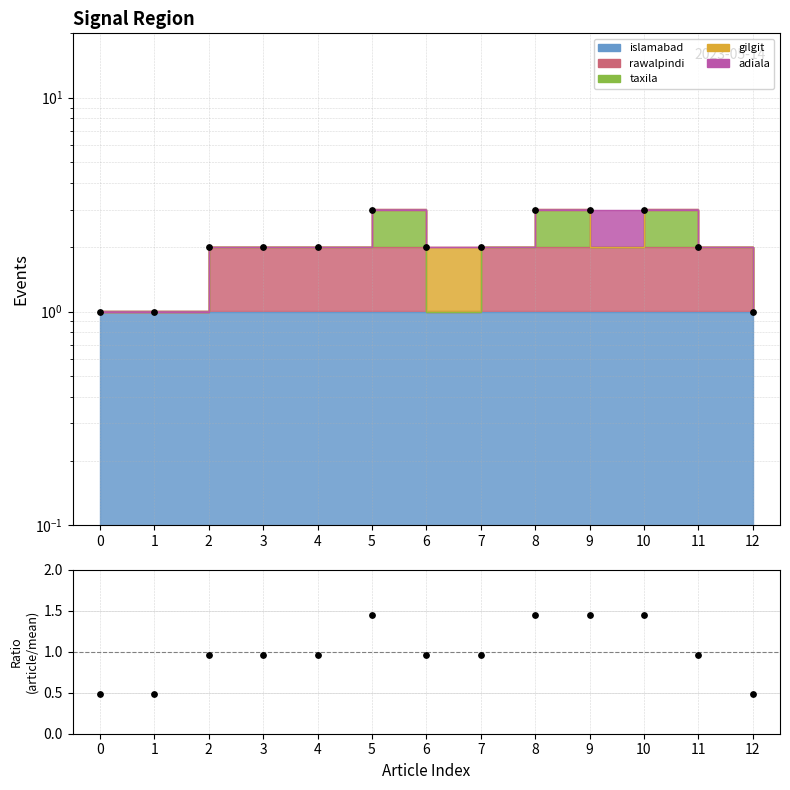

At which category is the sum across all series the highest?

5